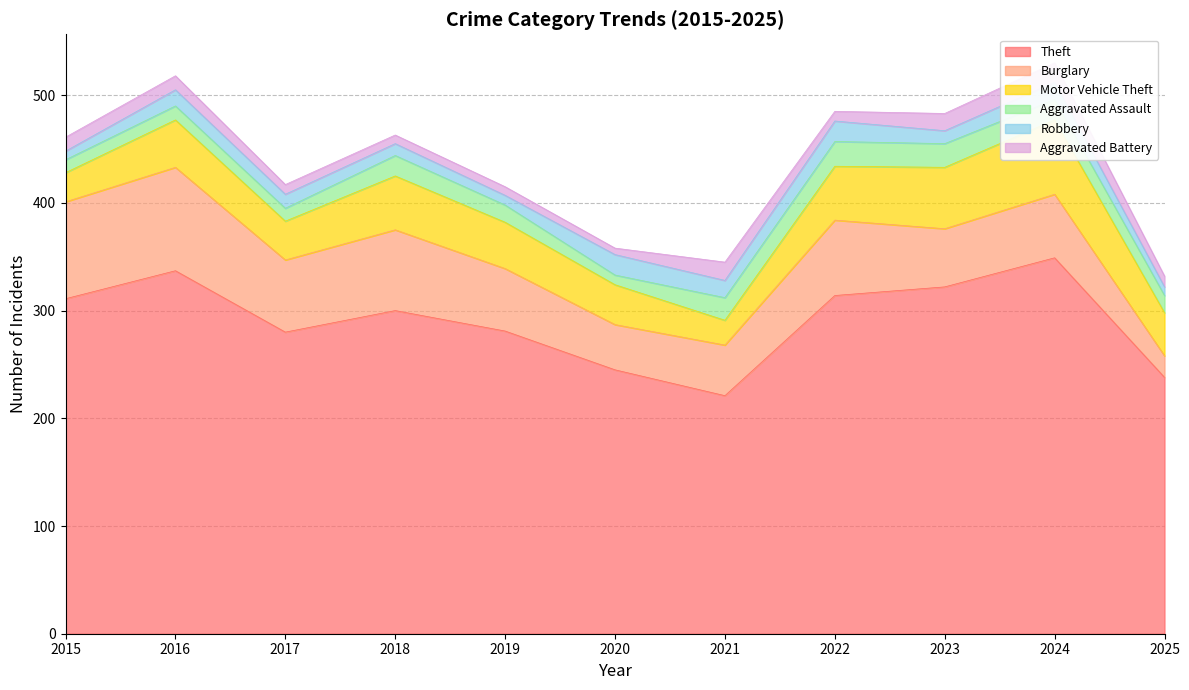

Rank the series by their maximum value, from lowest to highest.

Aggravated Battery, Robbery, Aggravated Assault, Motor Vehicle Theft, Burglary, Theft